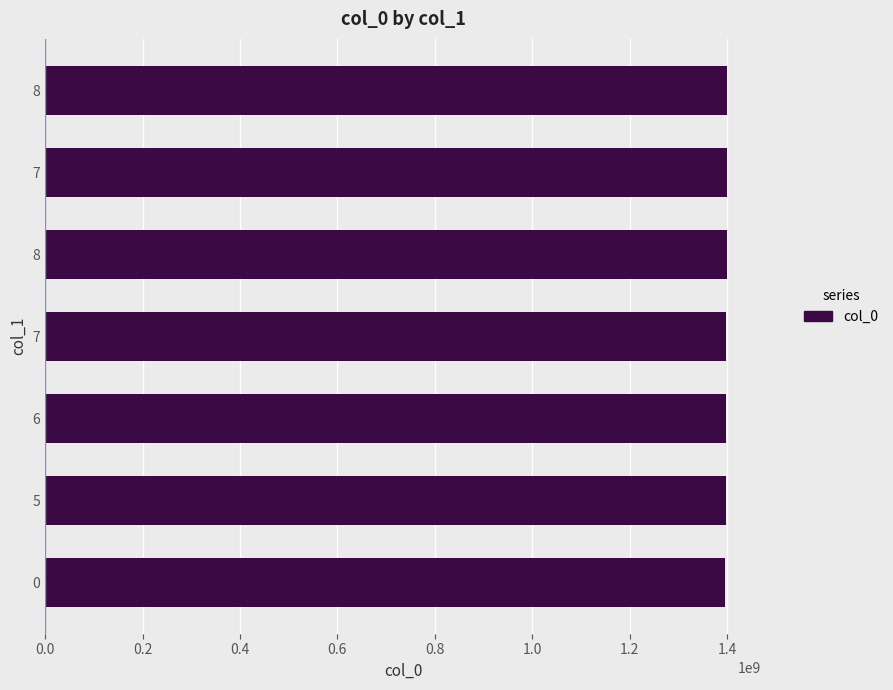

How many data points are less than 1398386267?

3